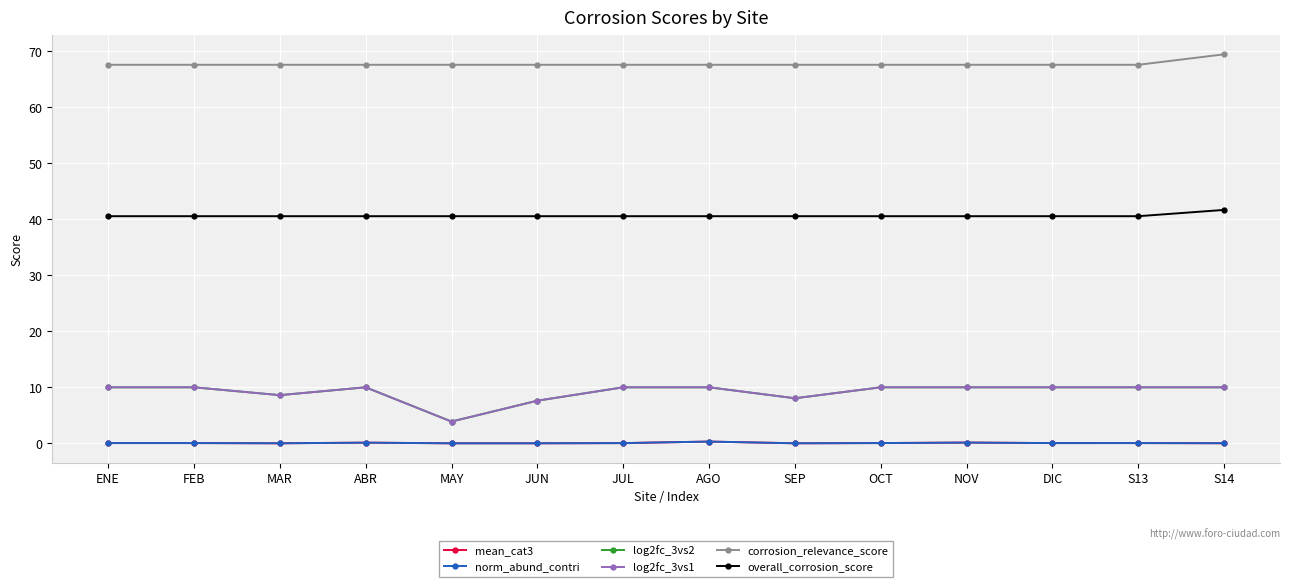

Does the chart display data point markers on the line(s)?

Yes